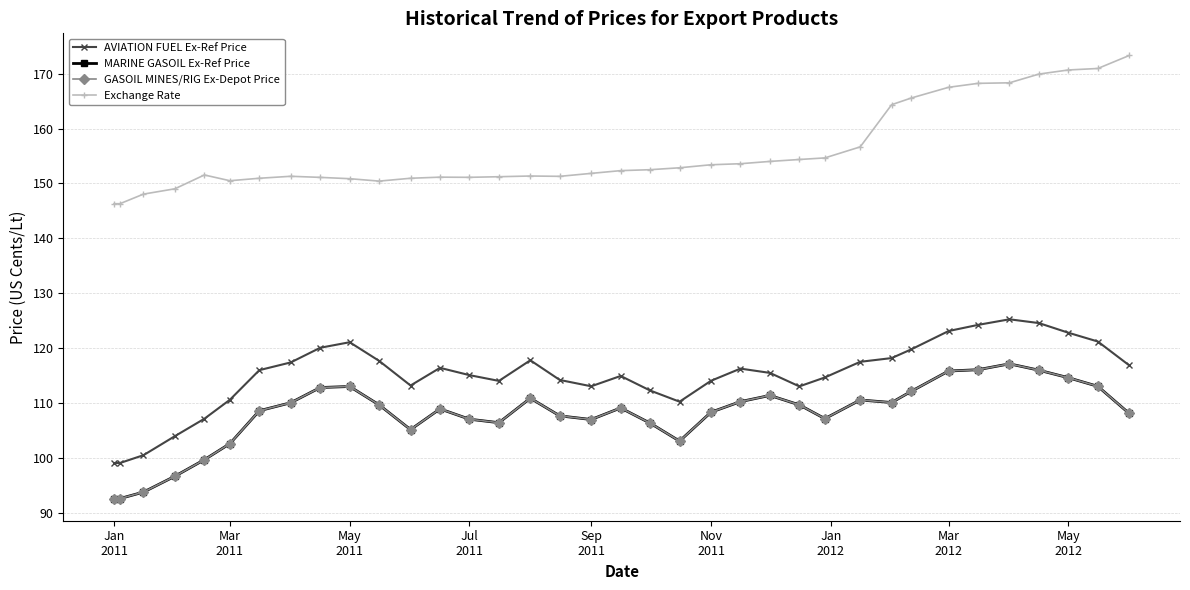

What is the value of the AVIATION FUEL Ex-Ref Price point at the 6th from the left?

110.5